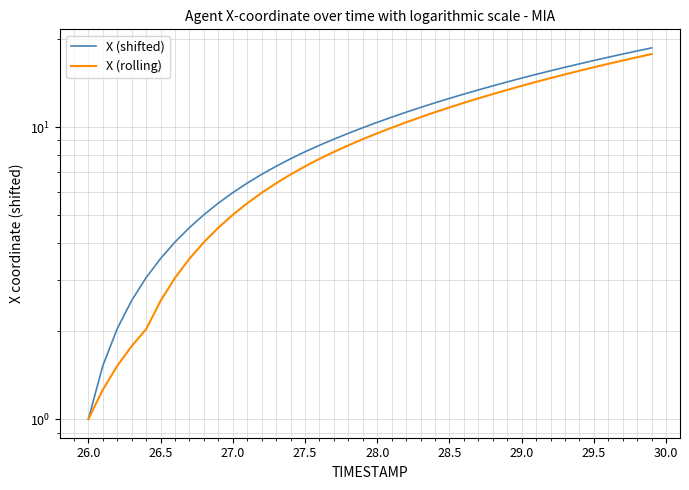

What are all the series names shown in the legend?

X (shifted), X (rolling)